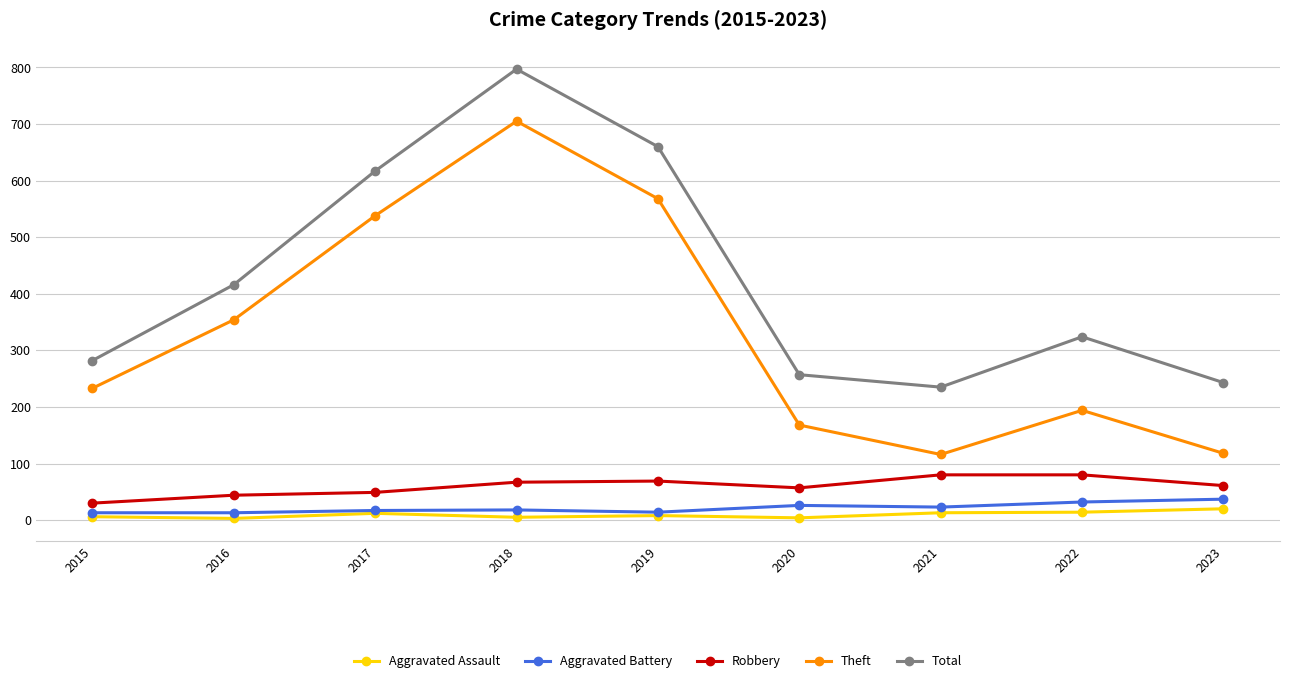

At which category does Total reach its first local valley?

2021